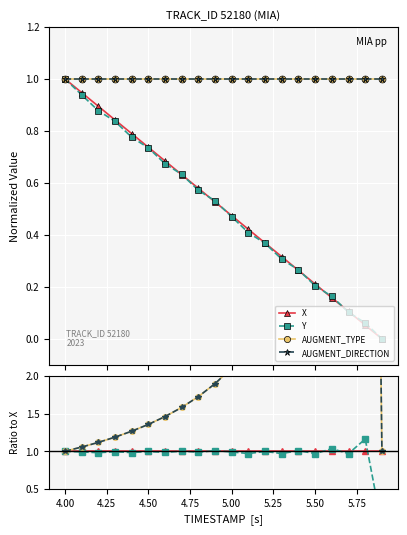

How many categories are shown in the chart?

20